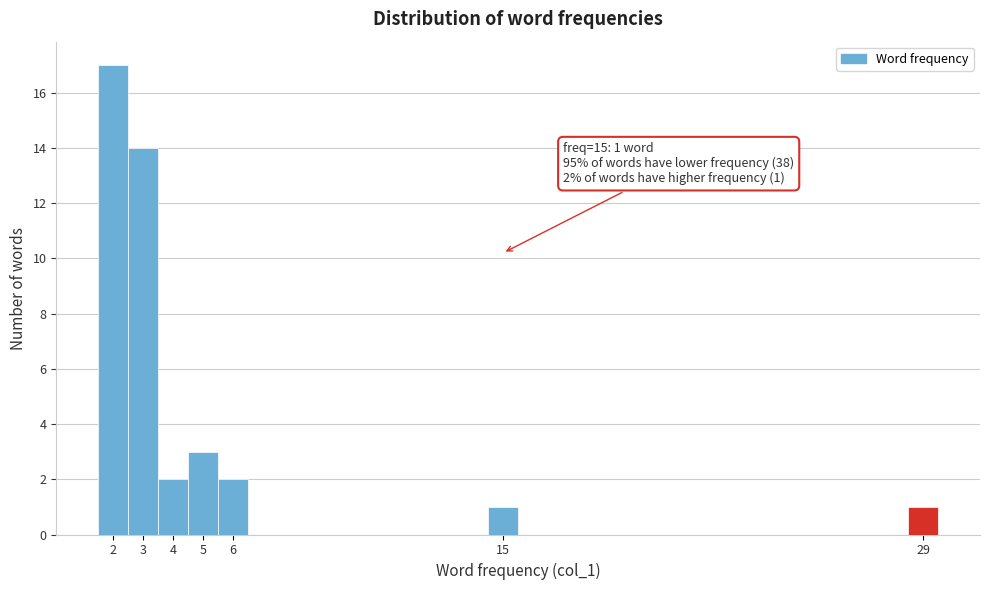

Which range on the x-axis has the tallest bar?

1.5 to 2.5